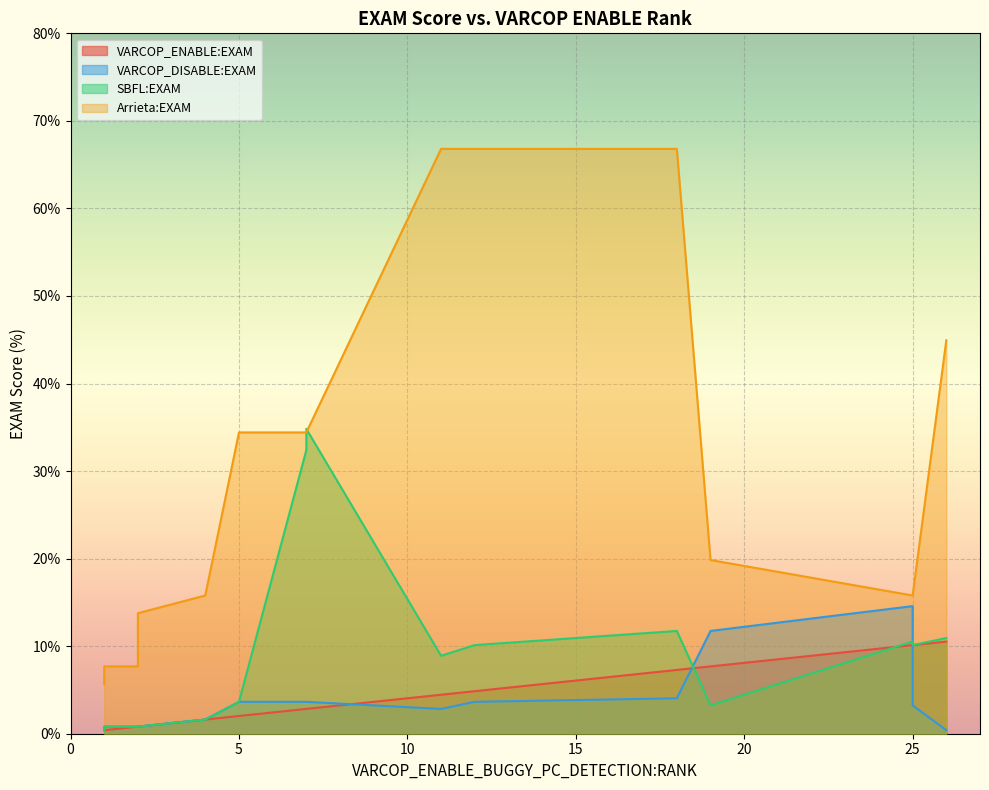

What is the spread (max minus min) of values at 12?

63.2